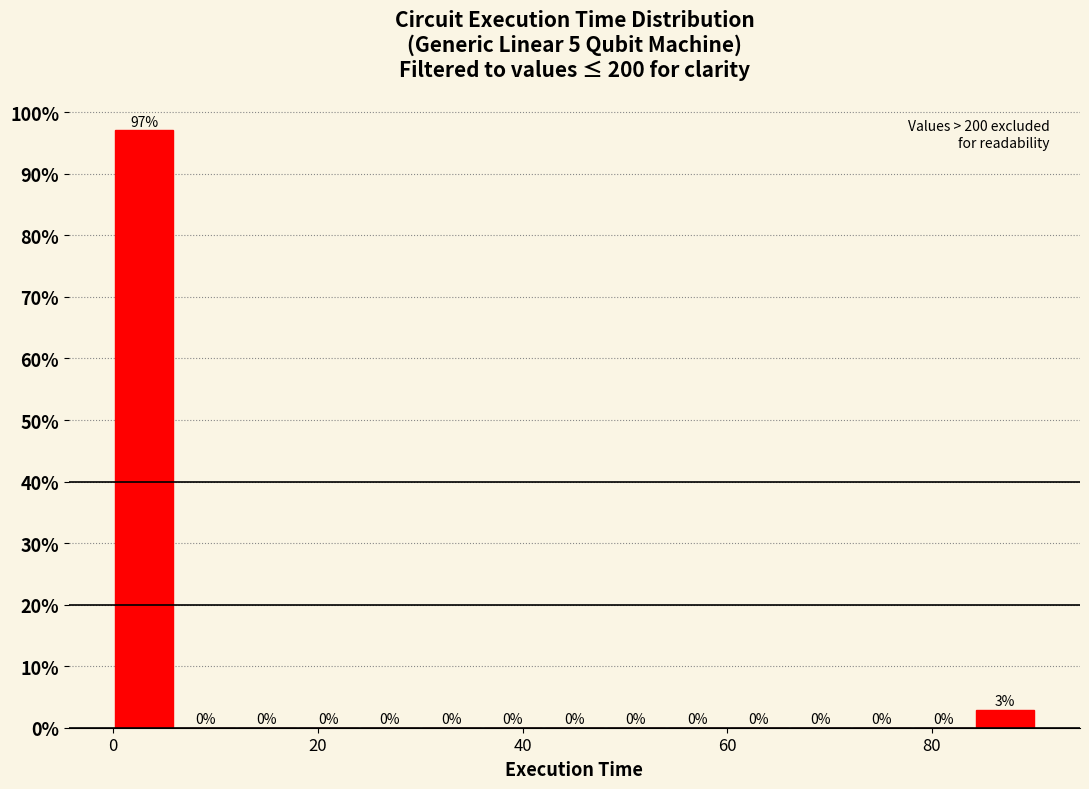

Read against the x-axis, roughly where is the centre of the tallest bar?

4